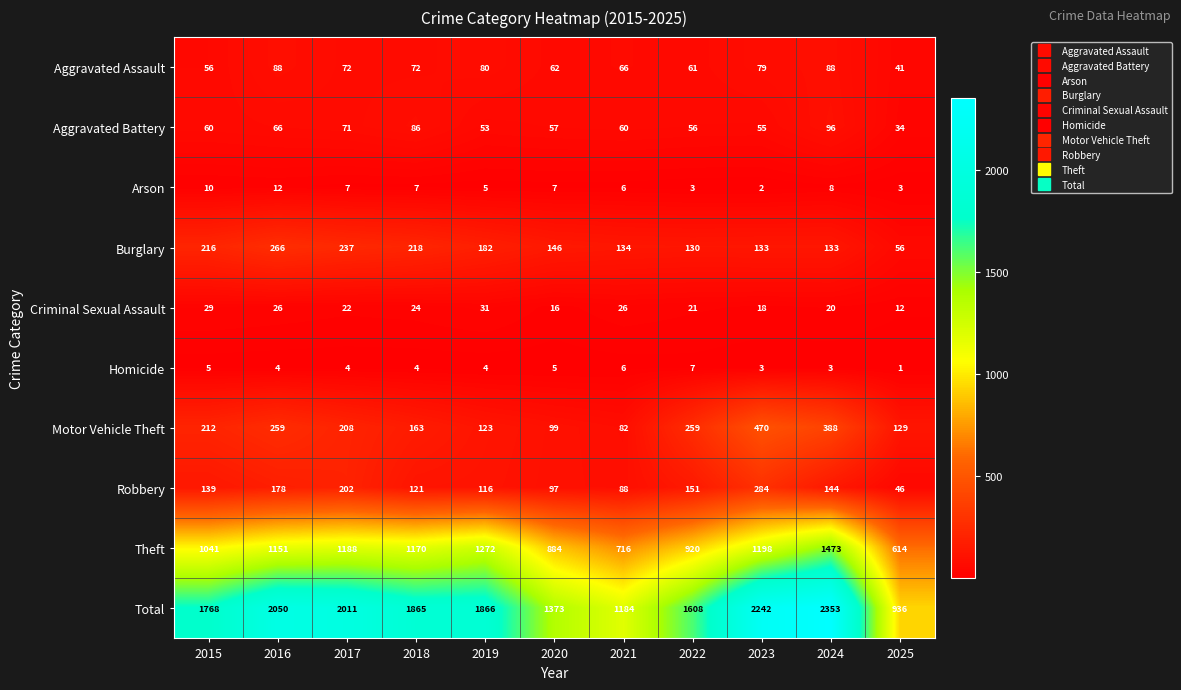

What is the minimum value shown in the chart?

1